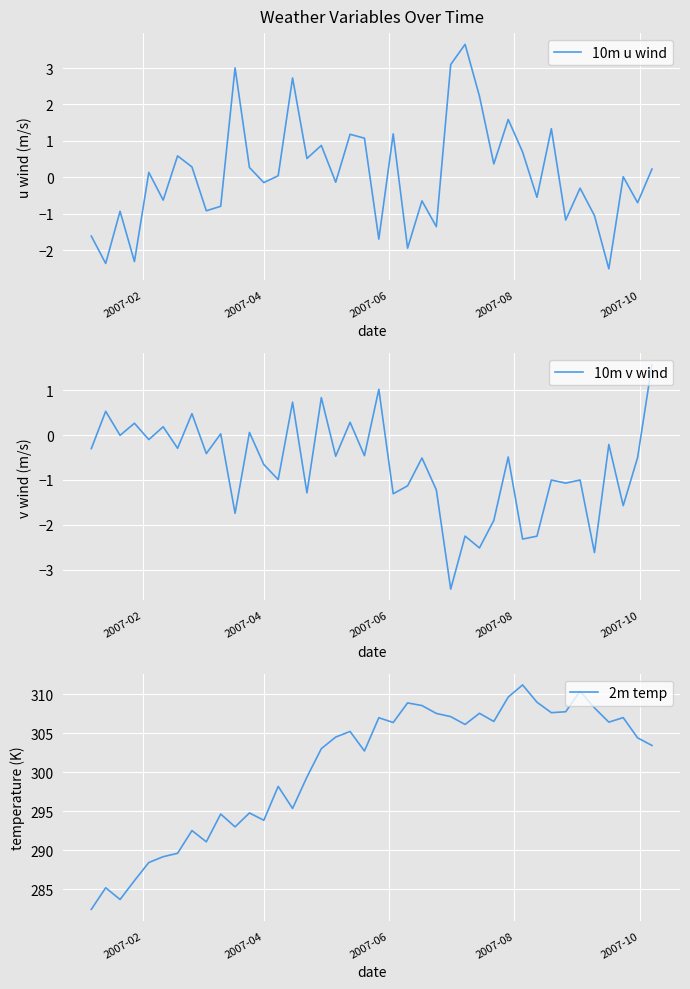

Reading left to right, extract all data points from this chart.

10m u wind: -1.6	-2.4	-0.9	-2.3	0.1	-0.6	0.6	0.3	-0.9	-0.8	3.0	0.3	-0.1	0.0	2.7	0.5	0.9	-0.1	1.2	1.1	-1.7	1.2	-1.9	-0.6	-1.4	3.1	3.7	2.2	0.4	1.6	0.7	-0.5	1.3	-1.2	-0.3	-1.1	-2.5	0.0	-0.7	0.2
10m v wind: -0.3	0.5	-0.0	0.3	-0.1	0.2	-0.3	0.5	-0.4	0.0	-1.7	0.1	-0.7	-1.0	0.7	-1.3	0.8	-0.5	0.3	-0.5	1.0	-1.3	-1.1	-0.5	-1.2	-3.4	-2.3	-2.5	-1.9	-0.5	-2.3	-2.3	-1.0	-1.1	-1.0	-2.6	-0.2	-1.6	-0.5	1.6
2m temp: 282.4	285.2	283.7	286.1	288.4	289.1	289.6	292.5	291.1	294.6	293.0	294.8	293.8	298.2	295.3	299.4	303.0	304.5	305.2	302.7	307.0	306.3	308.9	308.5	307.5	307.1	306.1	307.5	306.5	309.6	311.2	309.0	307.6	307.7	310.4	308.2	306.4	307.0	304.4	303.4